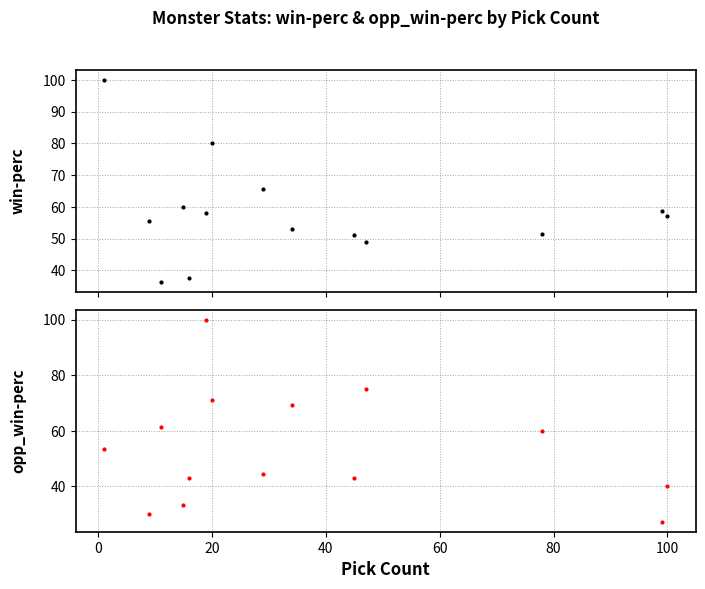

Which series has the largest total across all categories?

win-perc